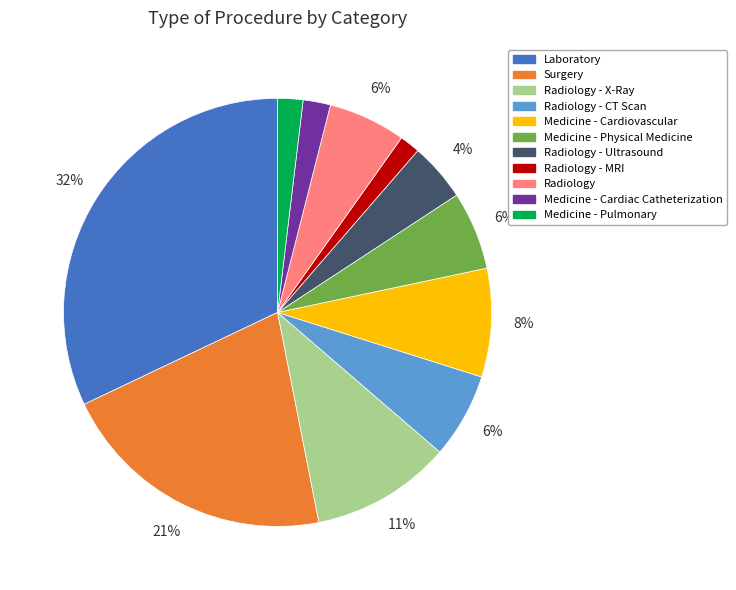

To the nearest percent, what portion does Radiology - MRI represent?

2%